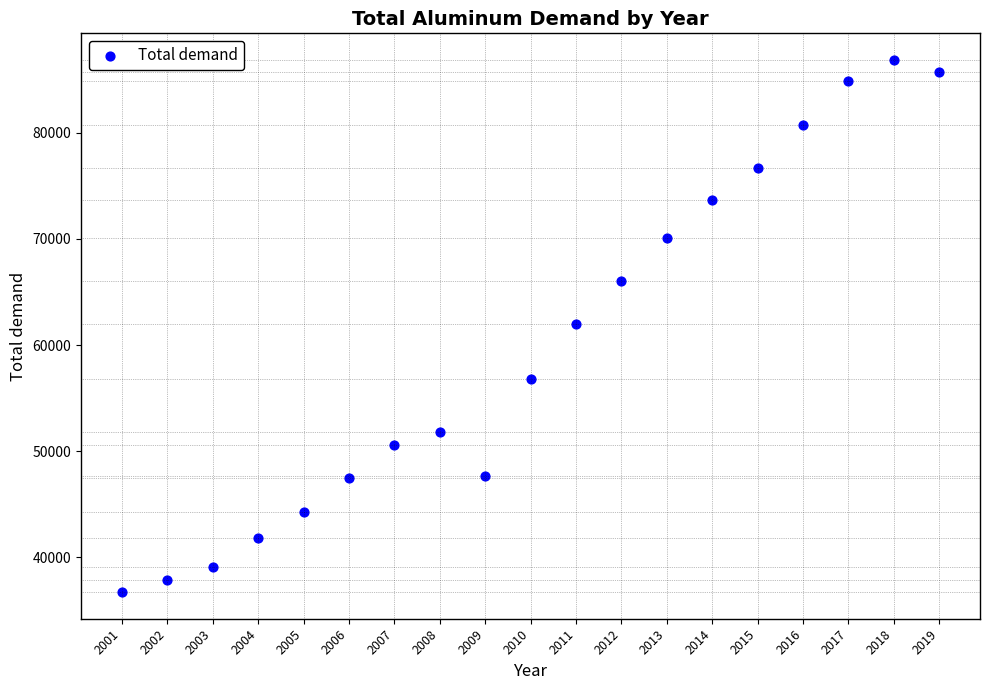

What is the range of Y values (max minus min)?

50193.1